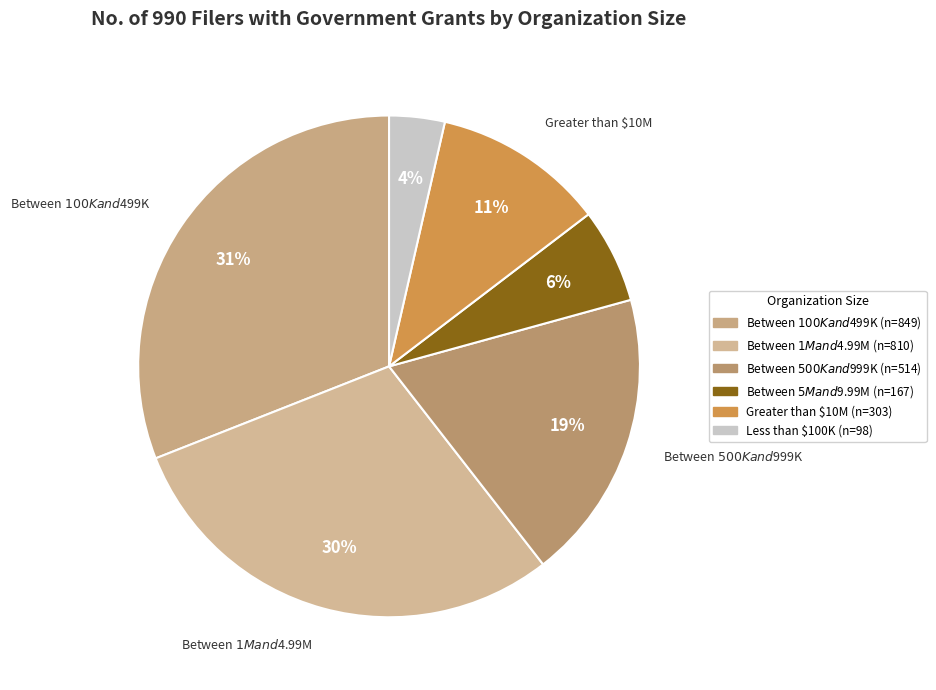

To the nearest percent, what is the average slice percentage?

17%